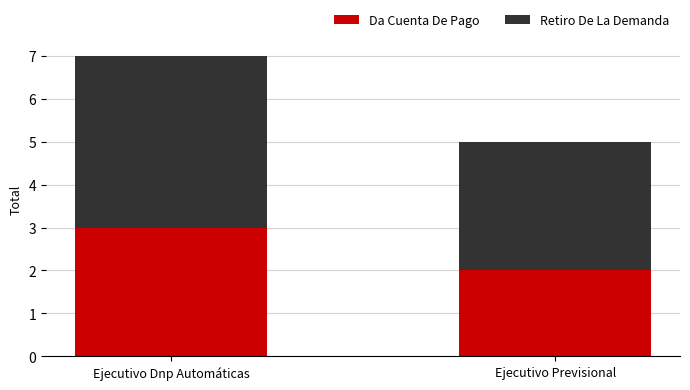

At which category is the sum across all series the highest?

Ejecutivo Dnp Automáticas